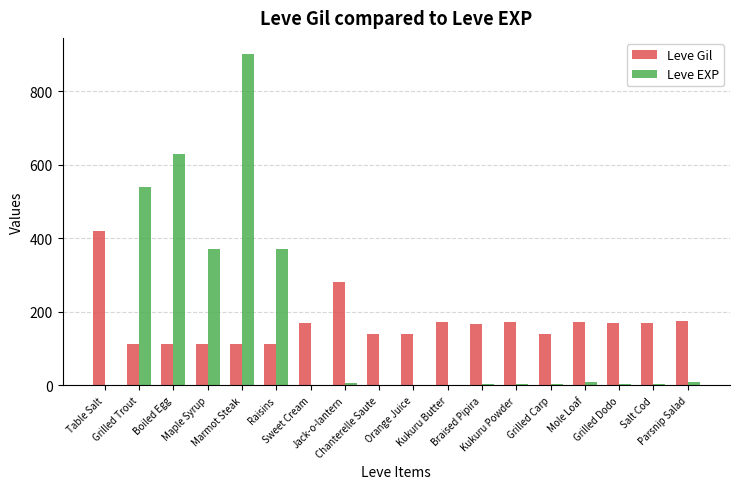

Are the bars horizontal?

No